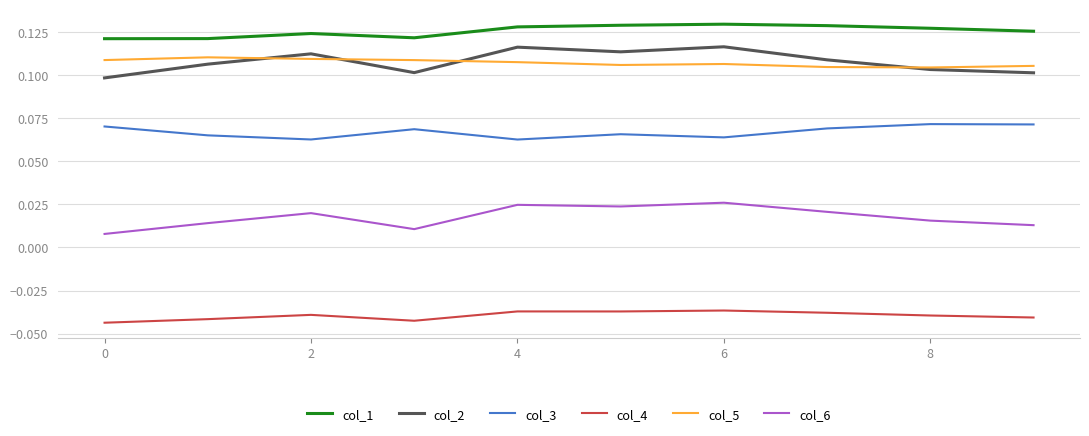

Which series has the largest total across all categories?

col_1